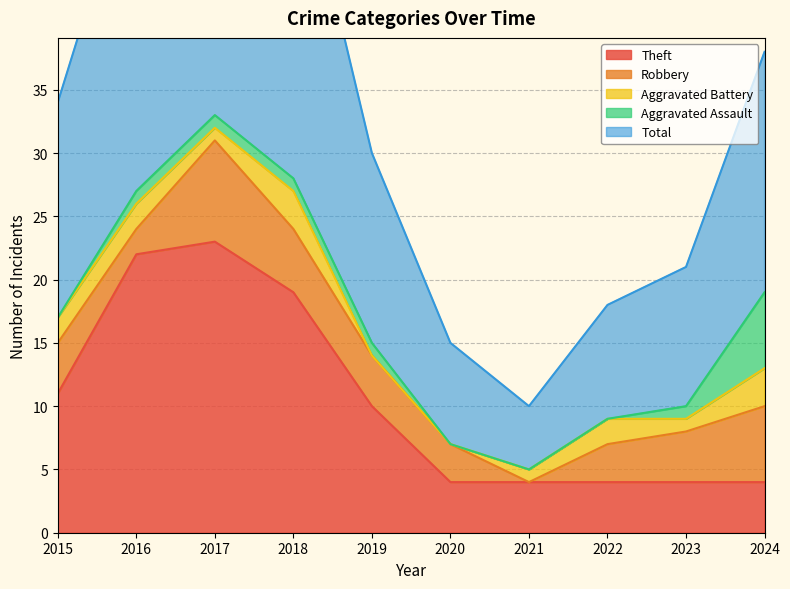

At which category is the sum across all series the highest?

2017